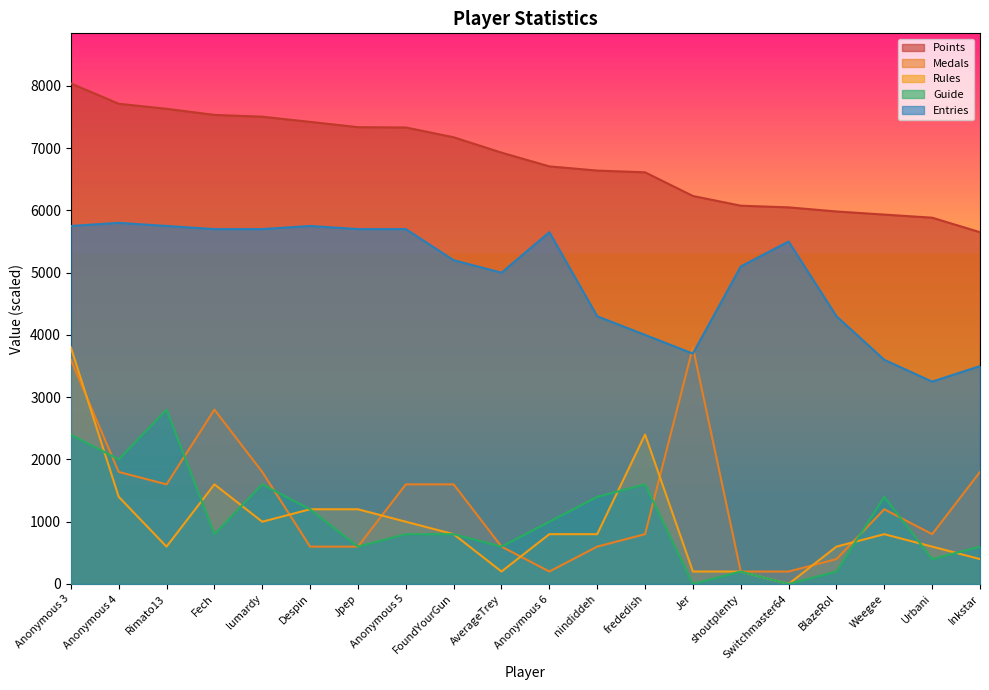

Rank the categories by Guide value from lowest to highest.

Jer, Switchmaster64, shoutplenty, BlazeRol, Urbani, Jpep, AverageTrey, Inkstar, Fech, Anonymous 5, FoundYourGun, Anonymous 6, Despin, nindiddeh, Weegee, lumardy, frededish, Anonymous 4, Anonymous 3, Rimato13